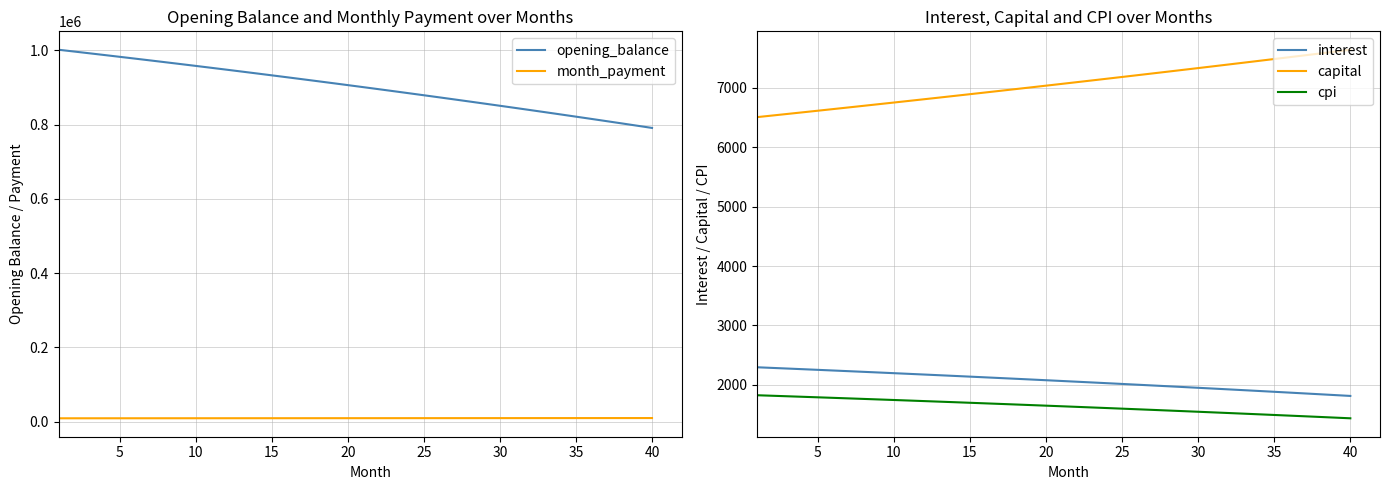

What is the highest value of the month_payment series?

9455.9